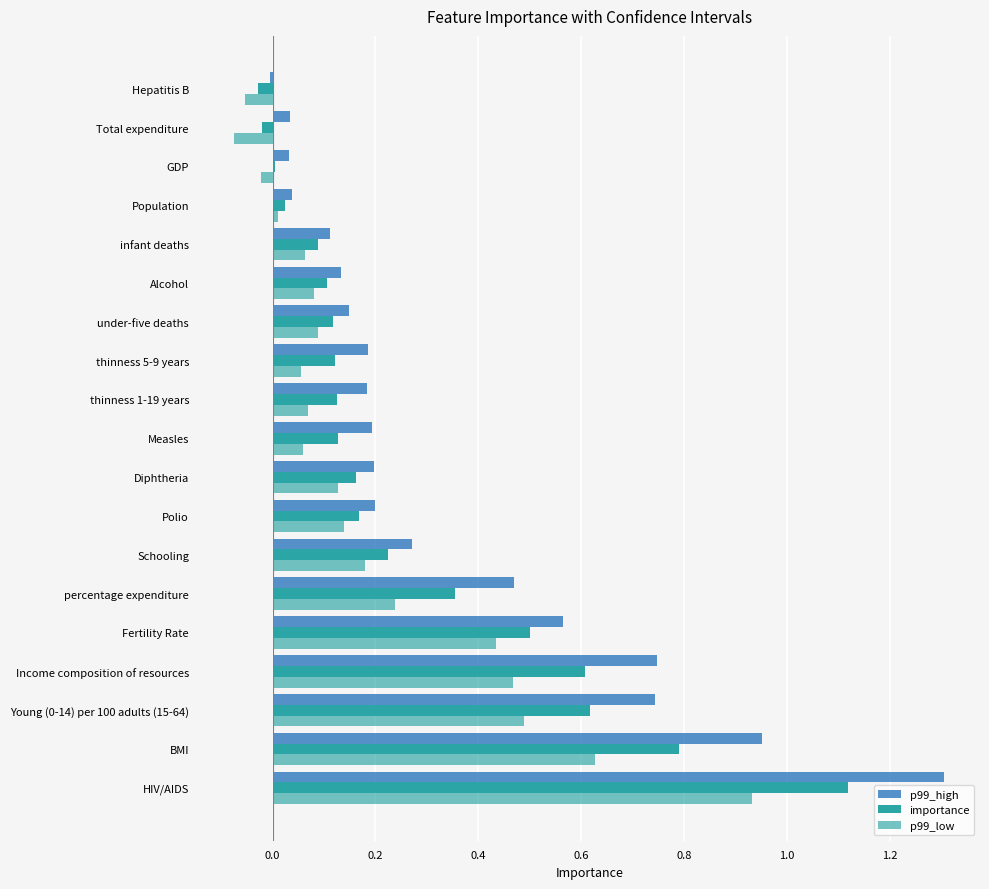

What is the sum of all p99_high values?

6.5